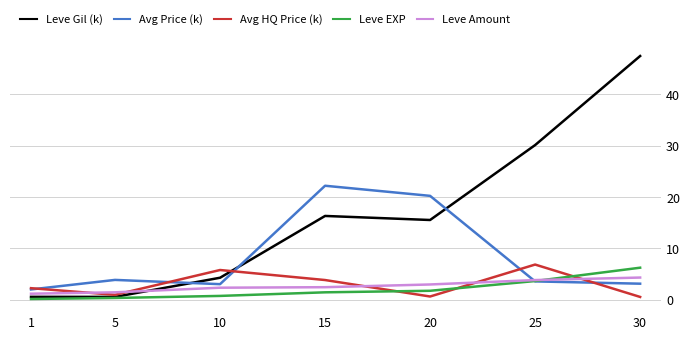

What is the difference between the second highest and minimum values in the Leve EXP series?

3.5